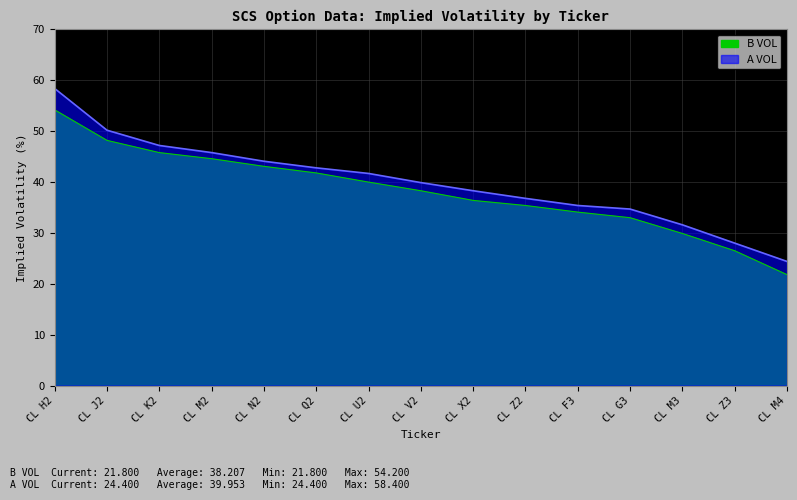

Count the number of data series in this chart.

2